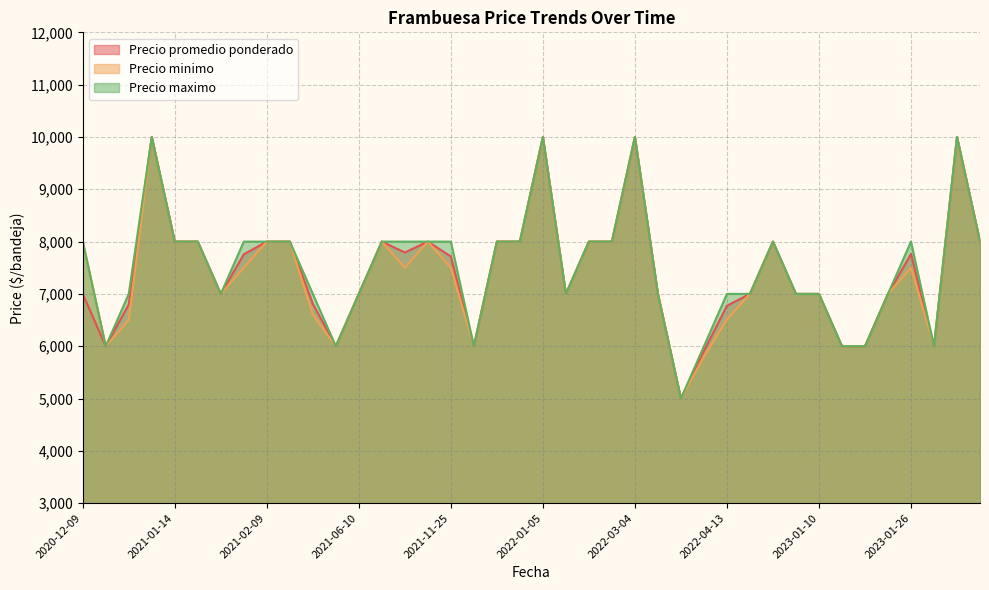

The value of Precio minimo at 2021-11-25 is 4503. True or false?

False